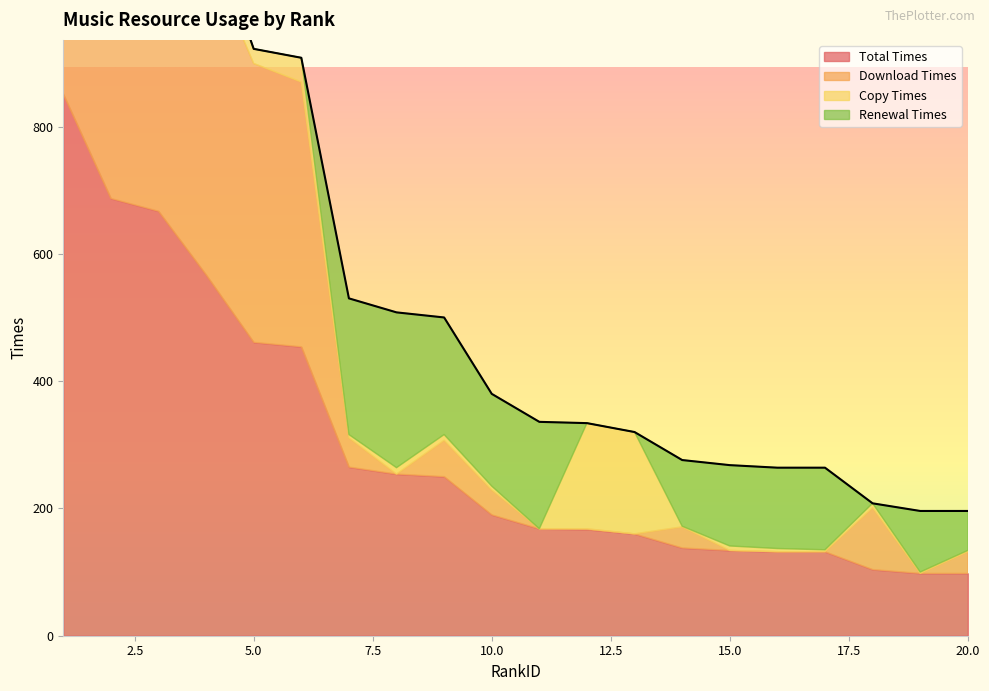

In Download Times, how many points are higher than both neighbors (excluding endpoints)?

4